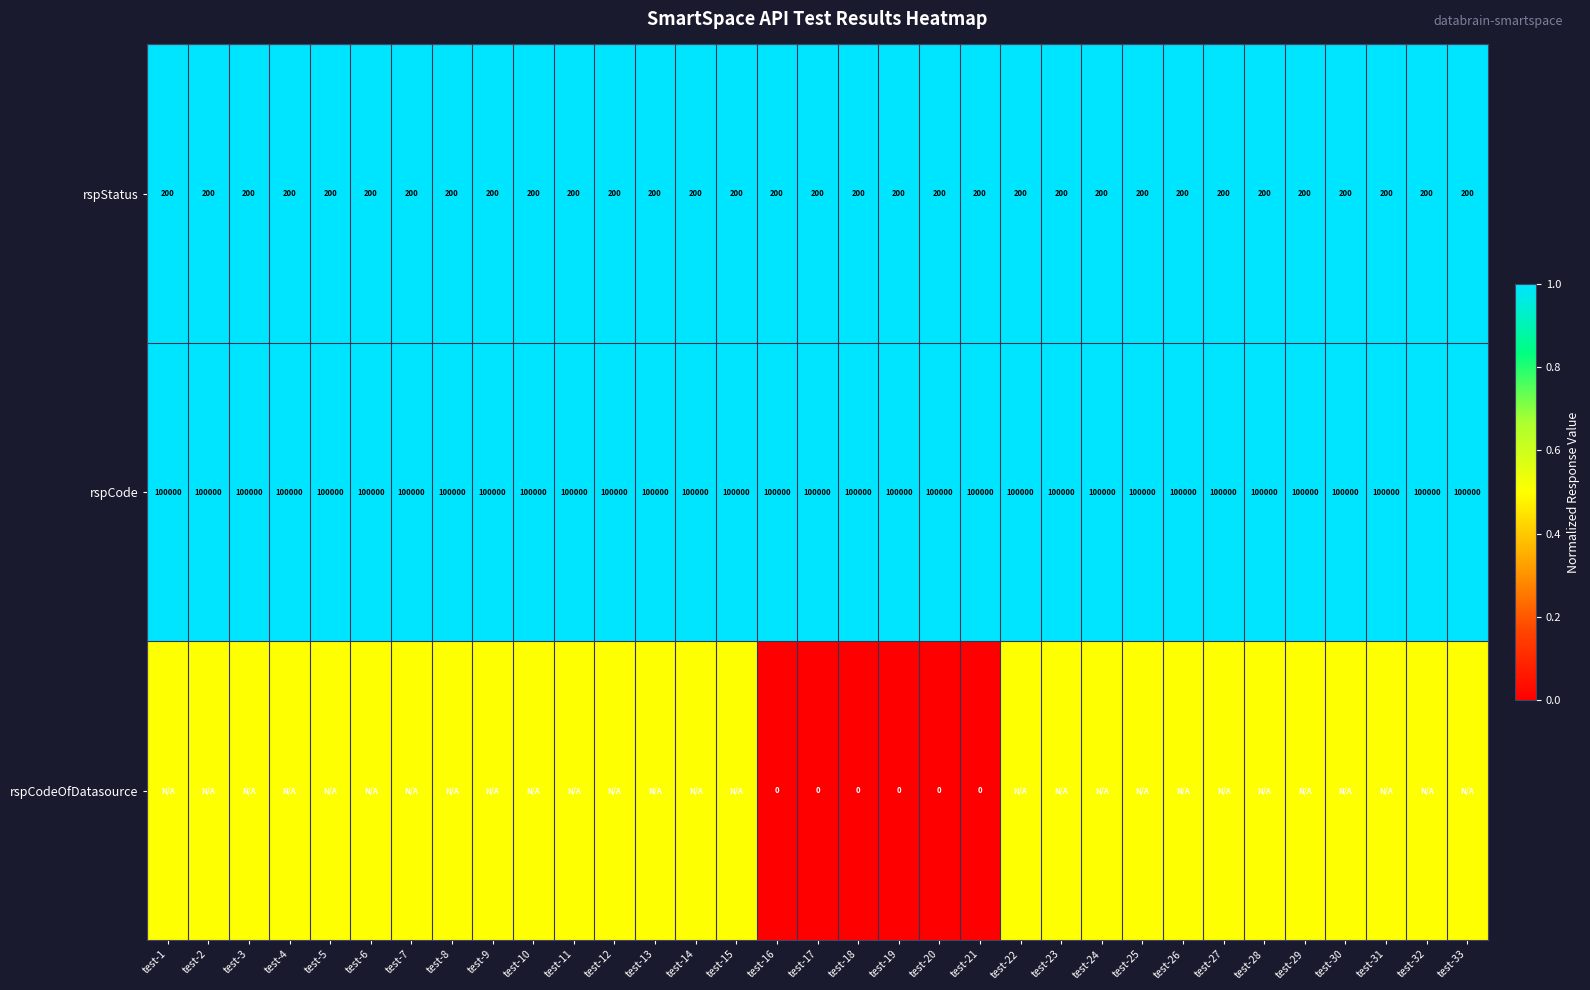

What value does the rspCode series have at test-25?

100000.0